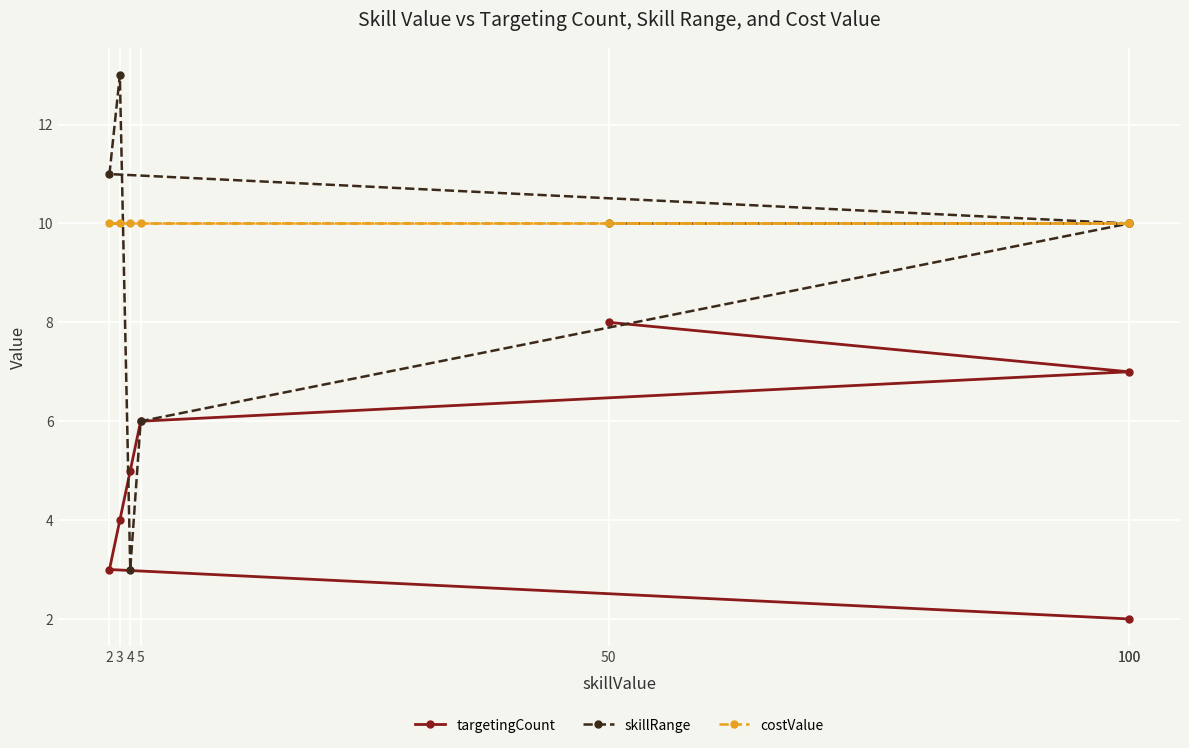

How many lines are shown in the chart?

3